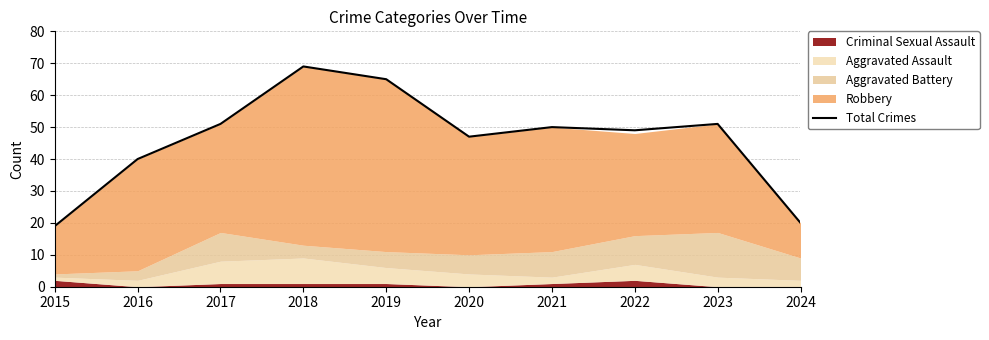

At which label does the data first exceed 50?

2017